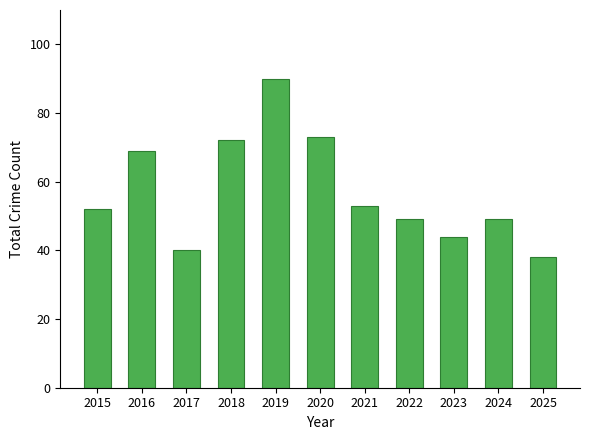

True or false: the data shows 53 at 2021.

True